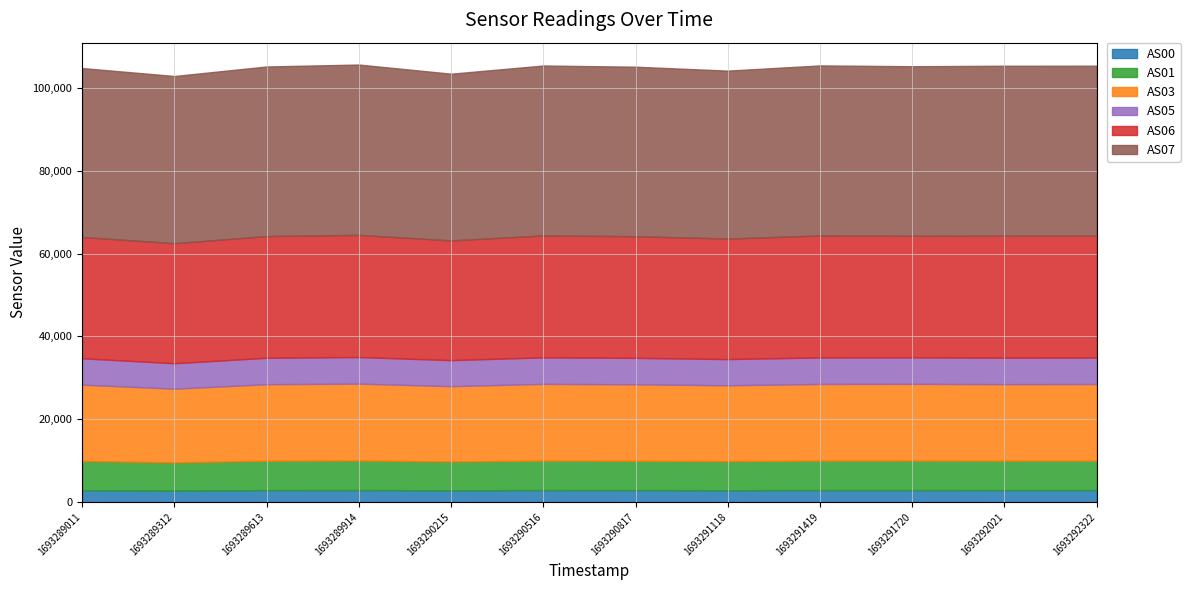

Is it true that AS07 equals 64872 at 1693290215?

False